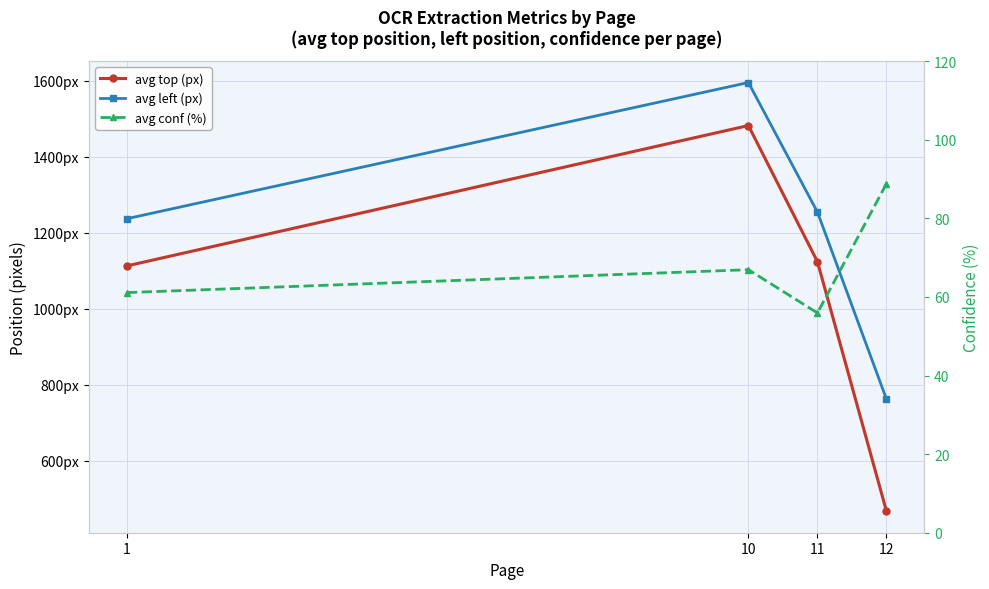

How many lines are shown in the chart?

3